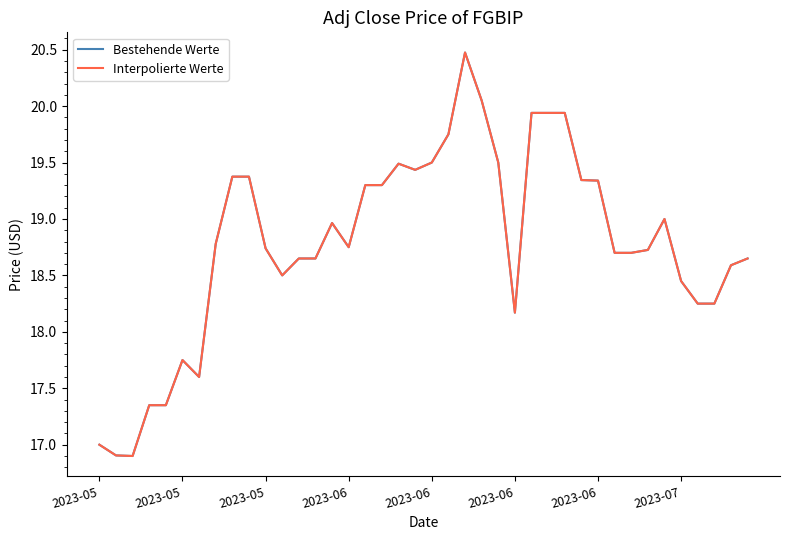

Does the chart have visible grid lines?

No